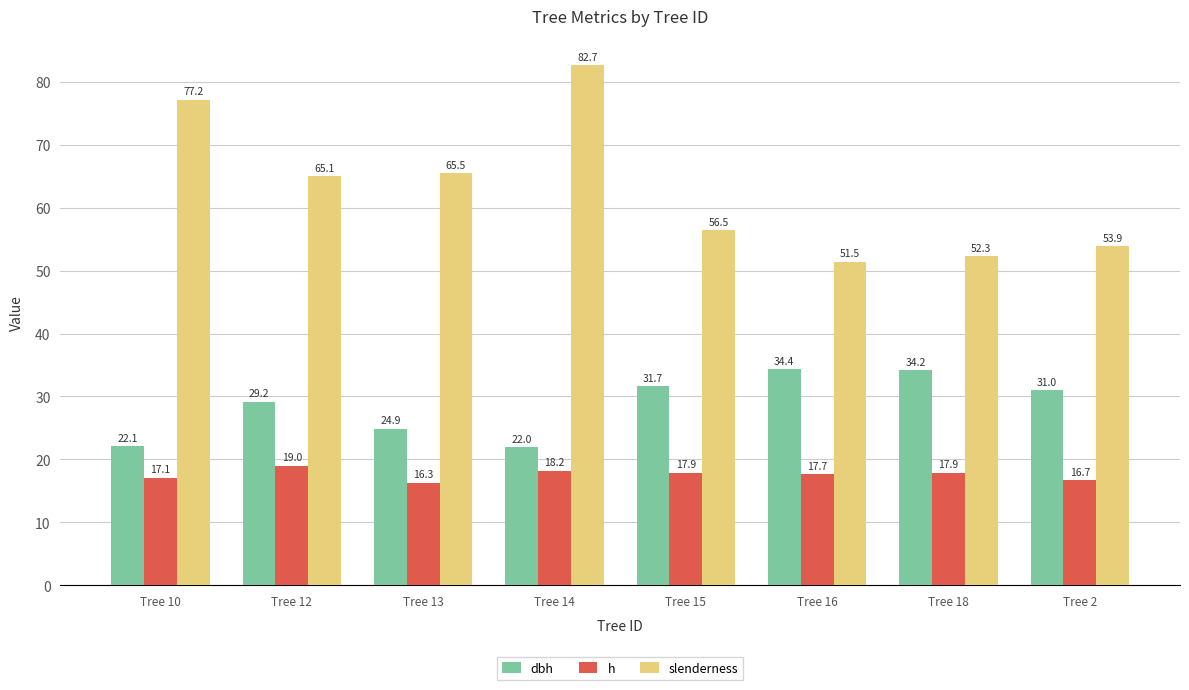

Which category has the highest value across all series?

Tree 14